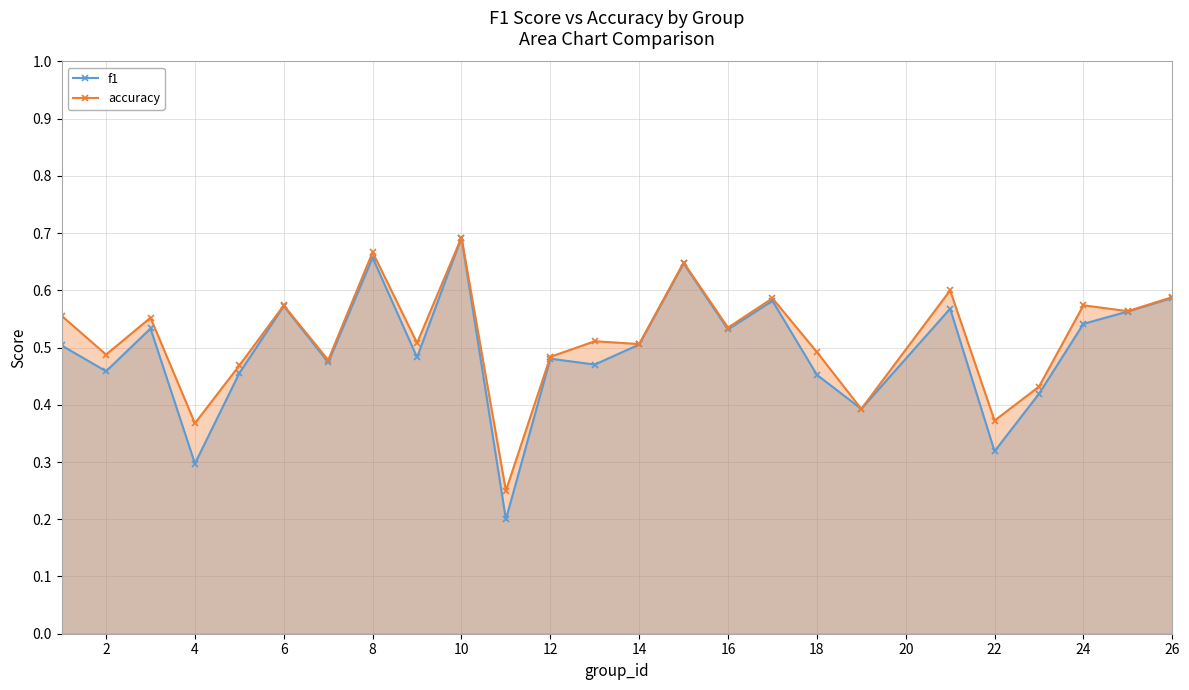

How many lines are shown in the chart?

2